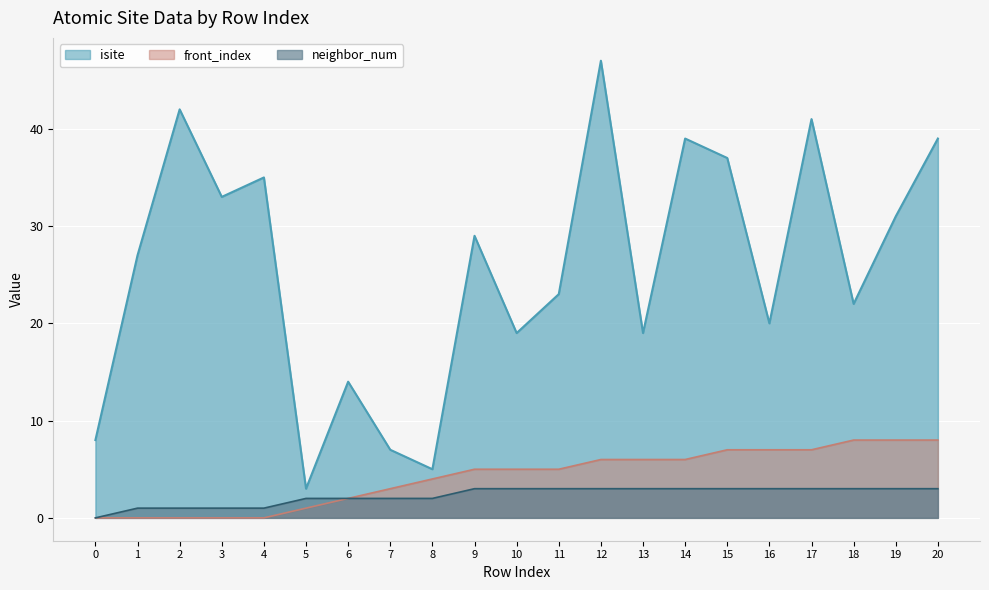

Reading right to left, extract all data points from this chart.

isite: 20=39	19=31	18=22	17=41	16=20	15=37	14=39	13=19	12=47	11=23	10=19	9=29	8=5	7=7	6=14	5=3	4=35	3=33	2=42	1=27	0=8
neighbor_num: 20=3	19=3	18=3	17=3	16=3	15=3	14=3	13=3	12=3	11=3	10=3	9=3	8=2	7=2	6=2	5=2	4=1	3=1	2=1	1=1	0=0
front_index: 20=8	19=8	18=8	17=7	16=7	15=7	14=6	13=6	12=6	11=5	10=5	9=5	8=4	7=3	6=2	5=1	4=0	3=0	2=0	1=0	0=0